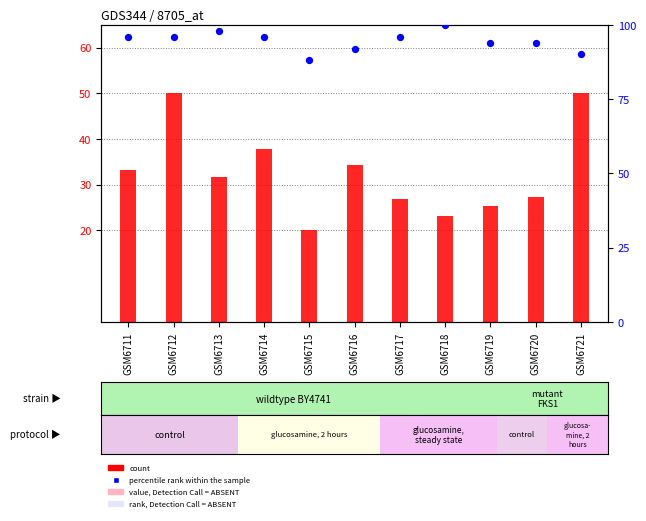

Which series has the largest total across all categories?

percentile rank within the sample